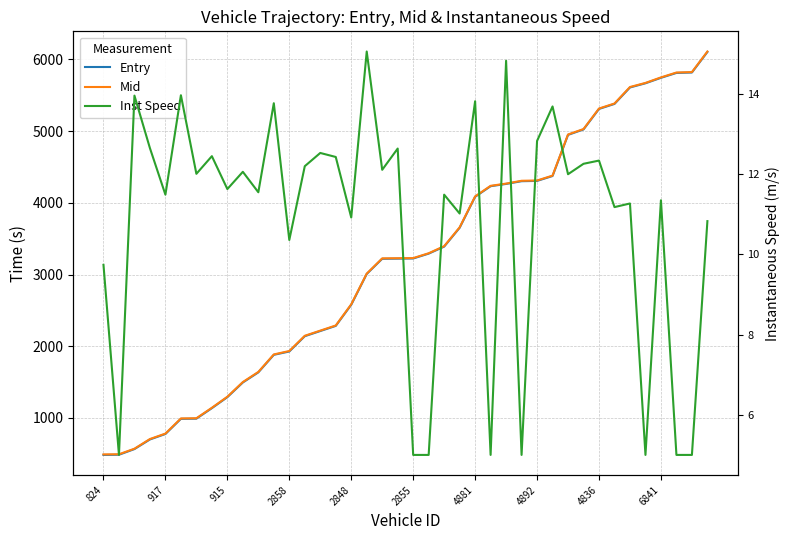

How many series are shown in this chart?

3